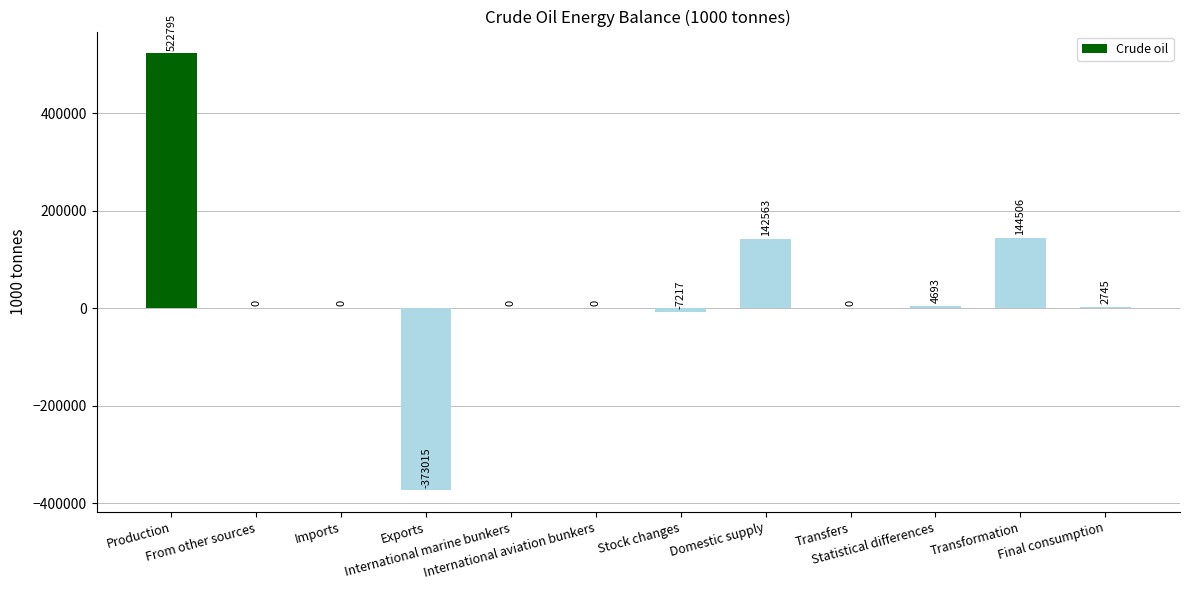

Count the number of data series in this chart.

1